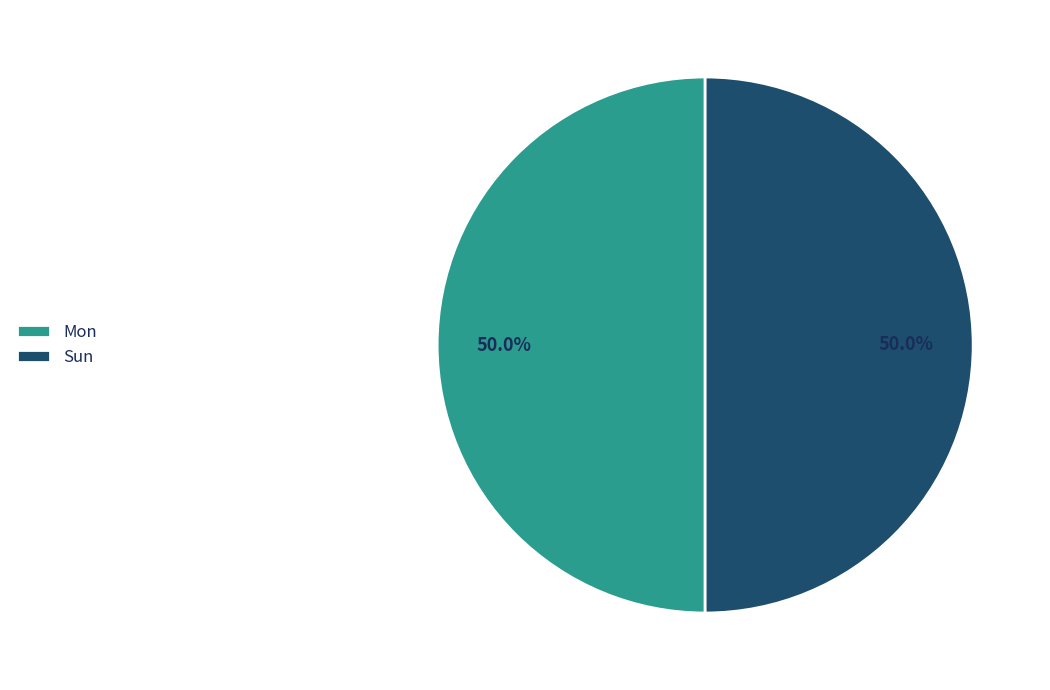

What is the ratio of the value at Mon to the value at Sun?

1.0